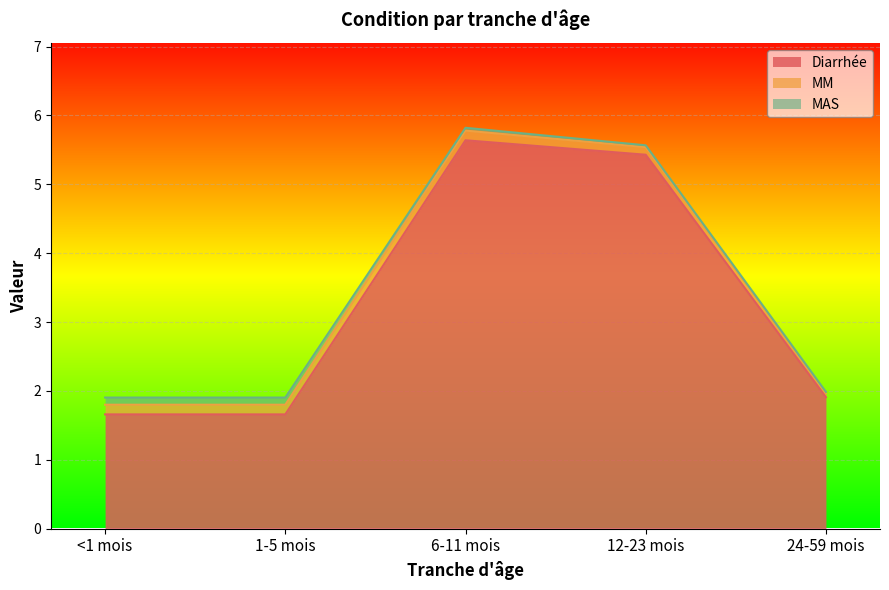

Does the chart display data point markers on the line(s)?

No